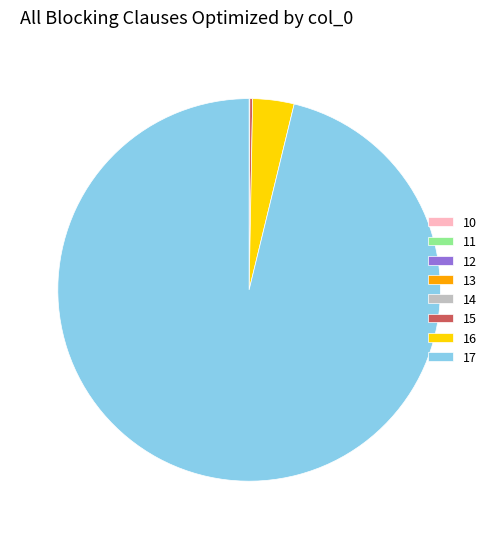

What is the largest slice in the pie chart?

17